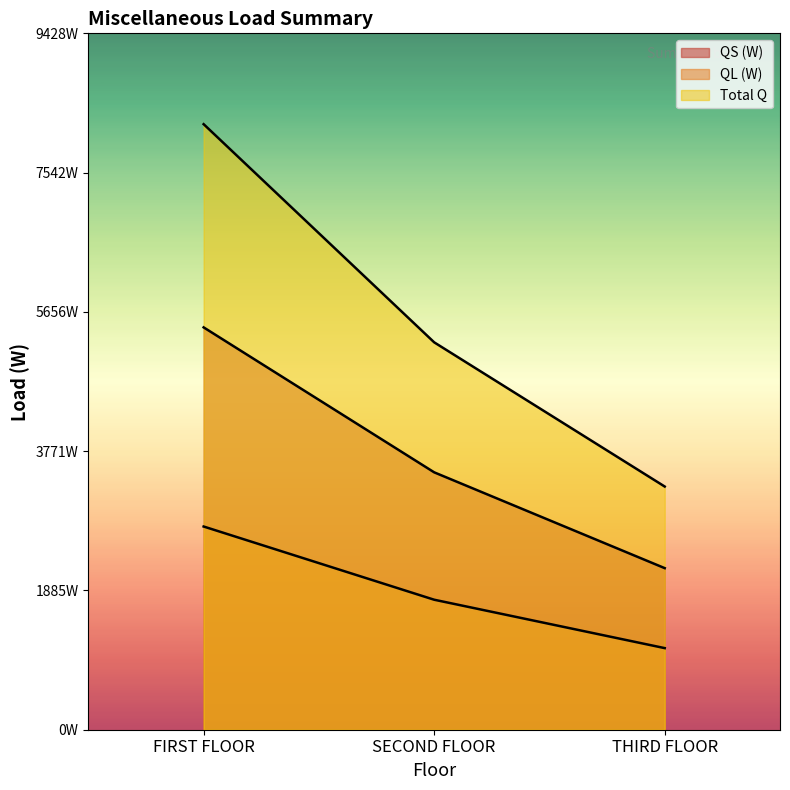

The QL (W) series shows 1029.9 at THIRD FLOOR. True or false?

False